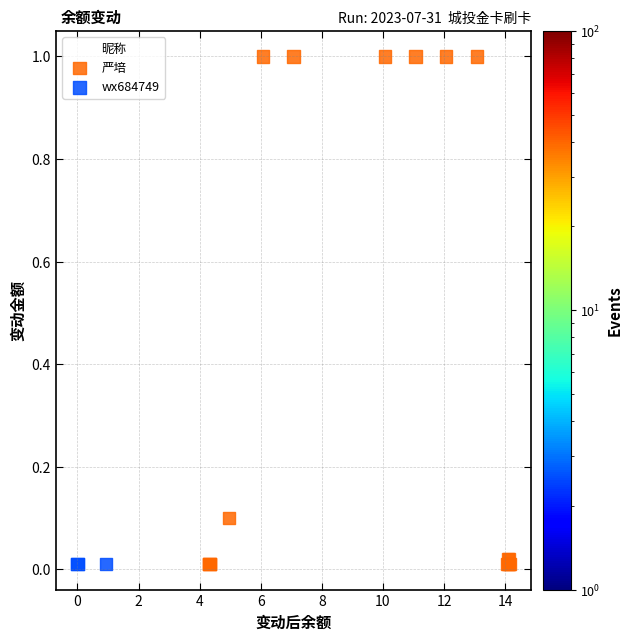

Which series contains the highest Y value?

严培